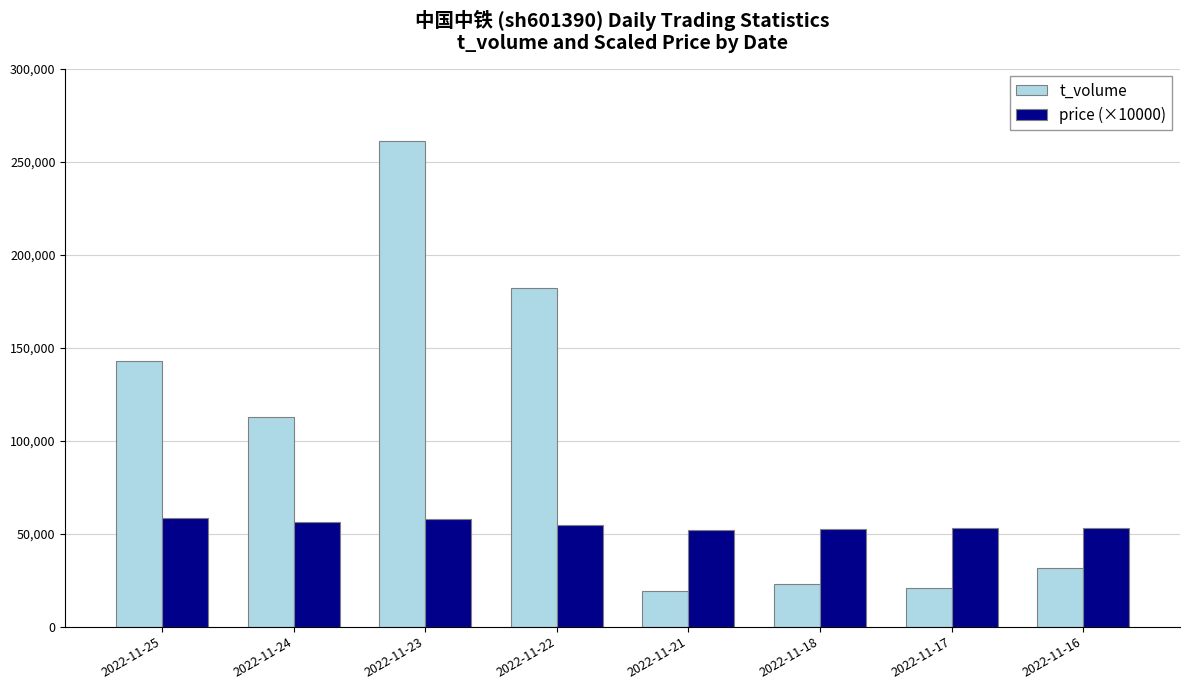

What is the value of the price (×10000) bar at the 4th from the left?

54700.0